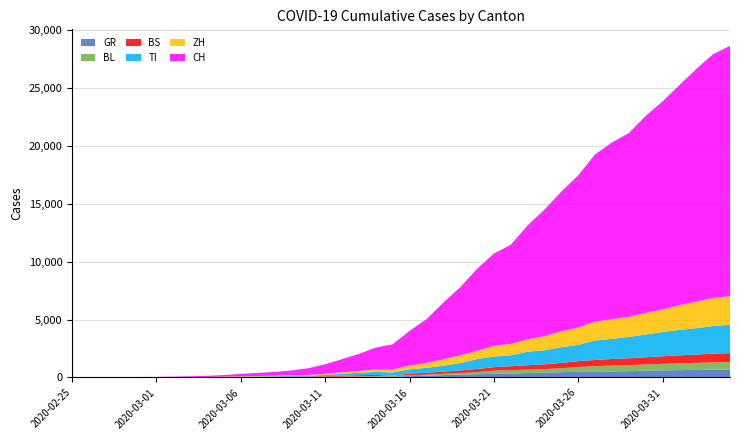

Reading left to right, transcribe all the data shown in this chart.

GR: 0	2	2	6	6	6	9	10	13	15	16	18	19	28	32	44	53	65	73	93	118	152	204	252	283	311	327	386	419	458	487	513	527	542	591	617	635	655	678	680
BL: 0	0	0	1	2	2	2	2	2	6	6	15	19	20	22	26	26	42	47	54	76	89	116	134	184	282	289	302	306	341	422	466	502	511	539	561	588	610	625	656
BS: 0	0	1	1	1	1	1	3	3	8	15	21	24	28	33	49	73	92	100	0	143	164	181	220	270	297	356	374	410	462	501	530	569	605	617	653	687	714	754	767
TI: 0	1	1	1	2	2	4	8	13	25	28	41	49	61	75	108	163	206	265	293	368	426	511	638	849	916	945	1162	1209	1354	1401	1688	1727	1837	1962	2091	2195	2271	2377	2442
ZH: 0	0	2	2	6	7	10	13	15	23	29	34	40	49	62	101	140	163	218	250	326	429	568	679	711	925	984	1073	1221	1368	1500	1627	1701	1733	1859	1947	2136	2300	2428	2461
CH: 0	4	8	19	29	35	49	69	96	140	214	276	323	424	575	814	1128	1469	1876	2175	2983	3763	4870	5854	7067	7959	8542	9820	10915	12045	13120	14409	15246	15840	16996	17933	18972	20052	21020	21585